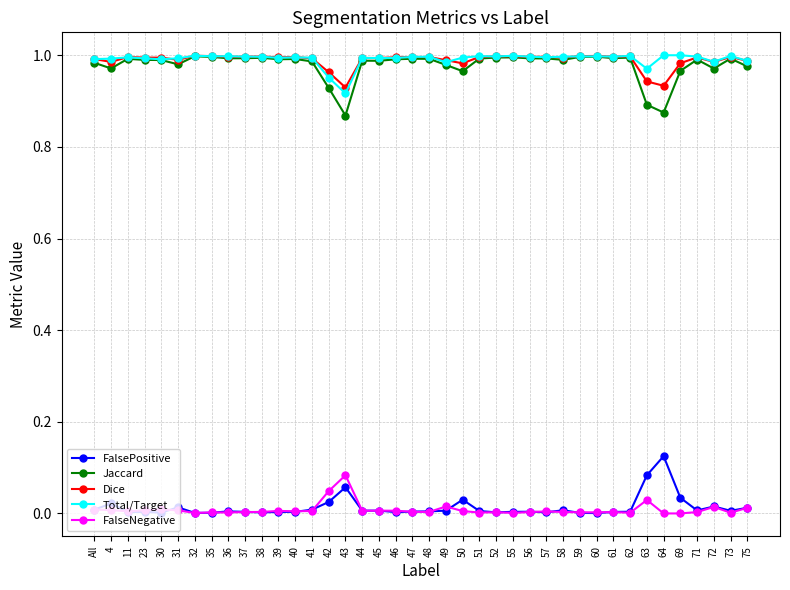

True or false: Total/Target has a value of 1.5 at 31.

False